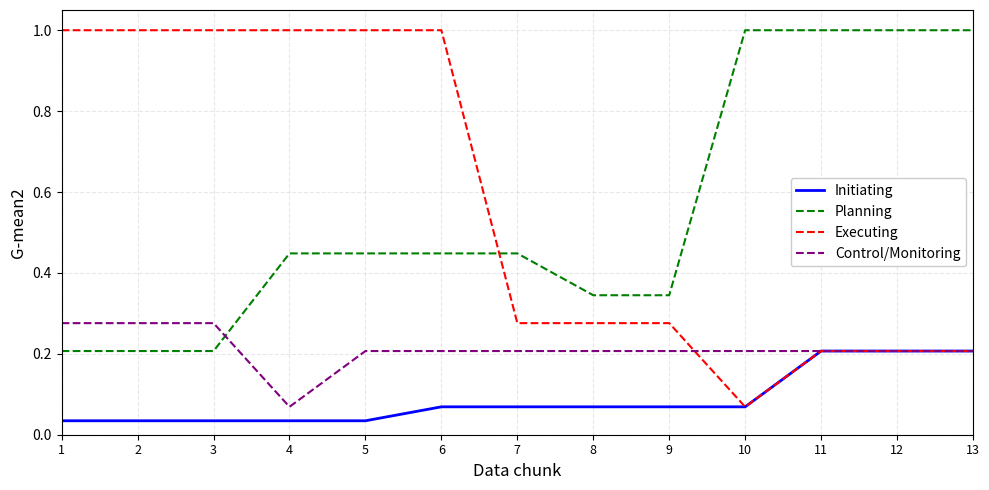

What is the minimum value for Planning?

0.2